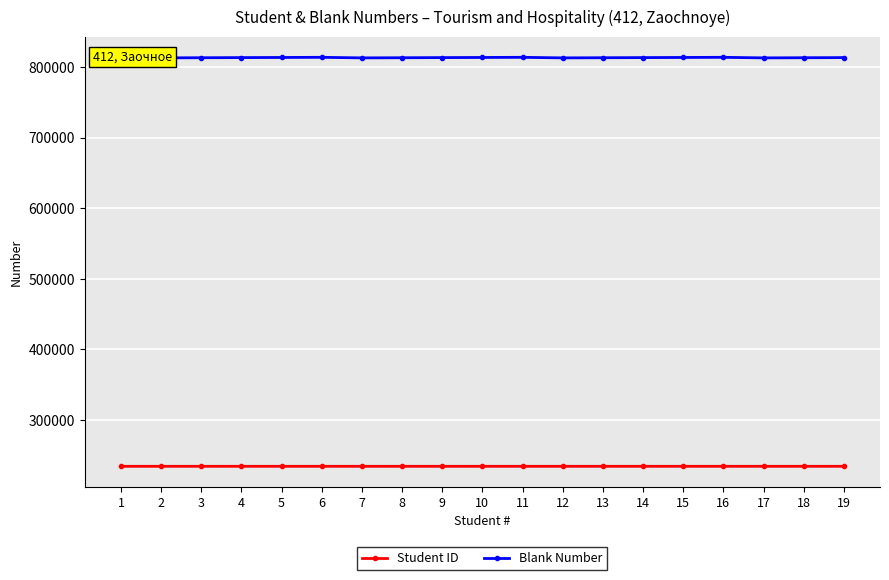

How many values in the Blank Number series exceed 813556?

9